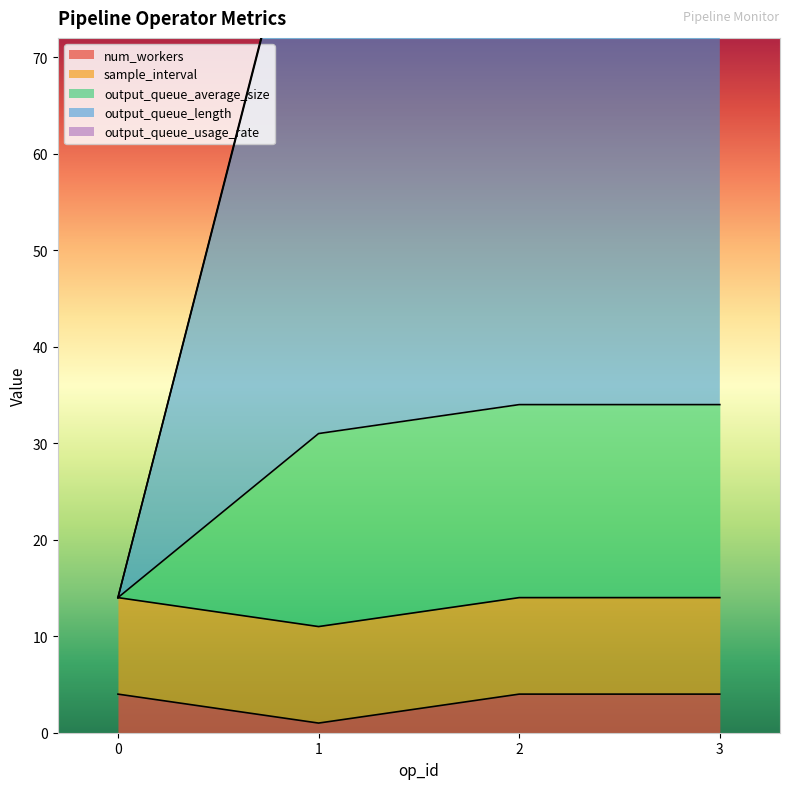

True or false: output_queue_average_size and output_queue_usage_rate intersect in this chart.

False